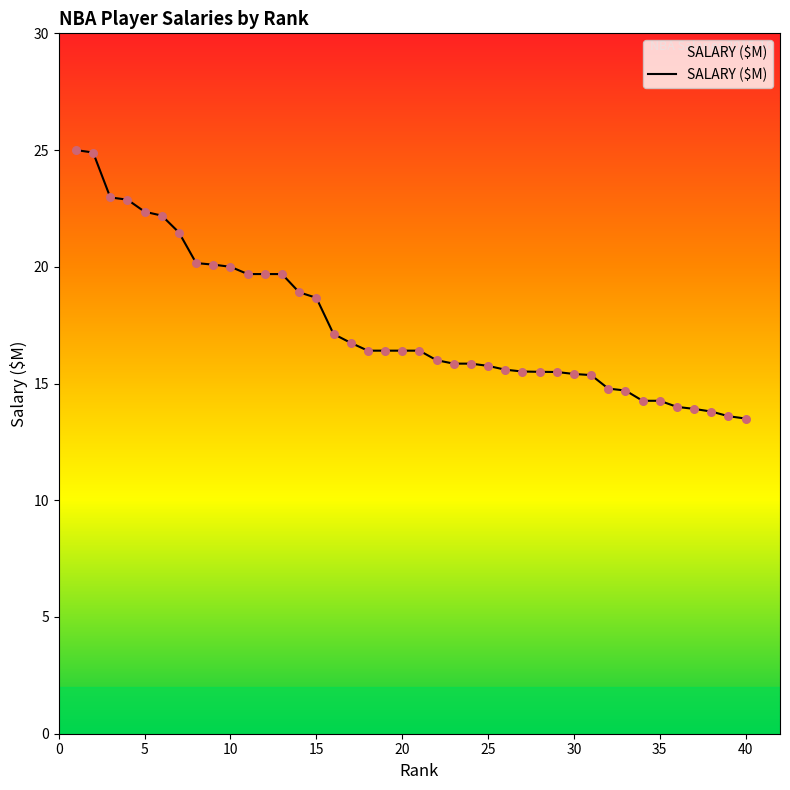

What is the minimum value shown in the chart?

13.5